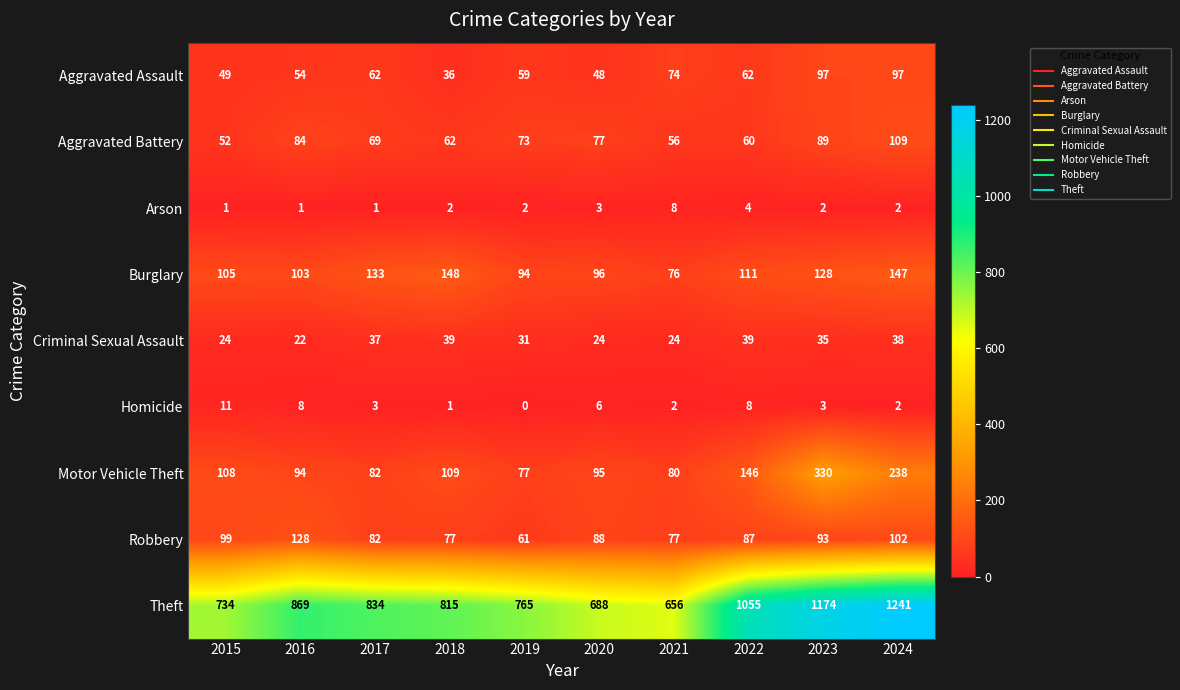

Which label corresponds to the smallest value in the chart?

2019